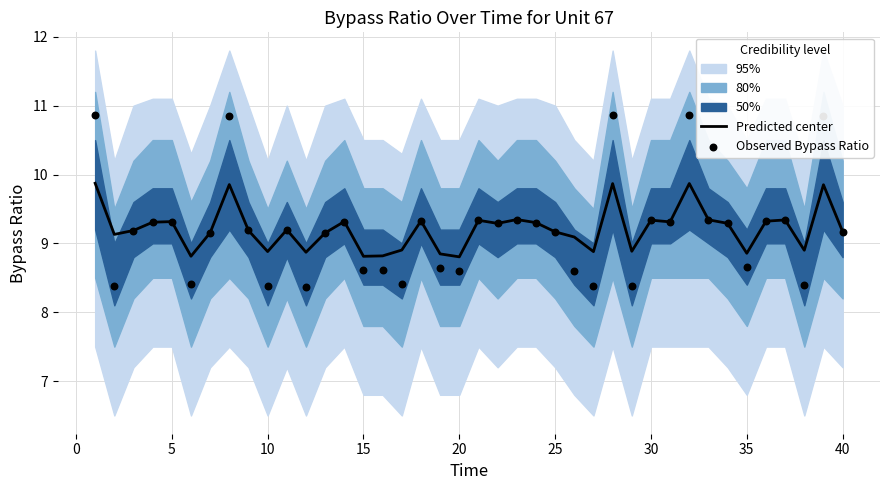

The Predicted center series shows 9.3 at 5. True or false?

True